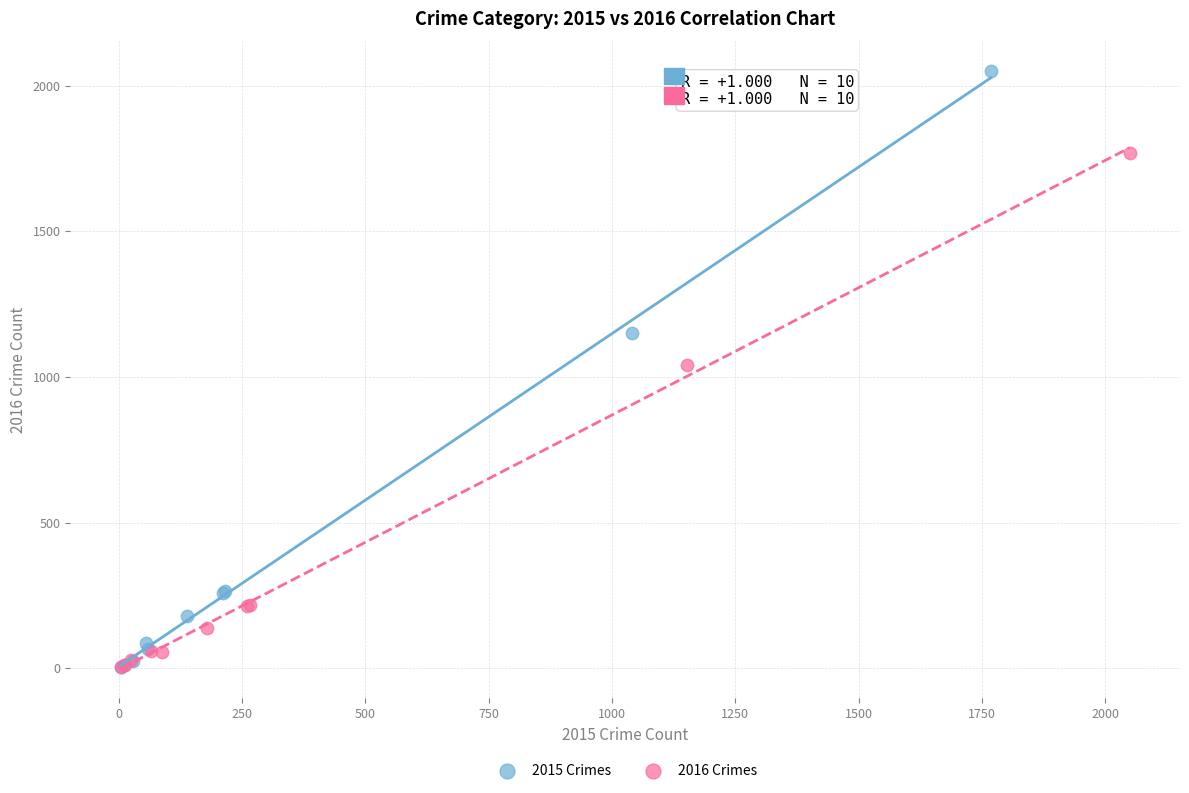

Which series has the widest spread of Y values?

2015 Crimes